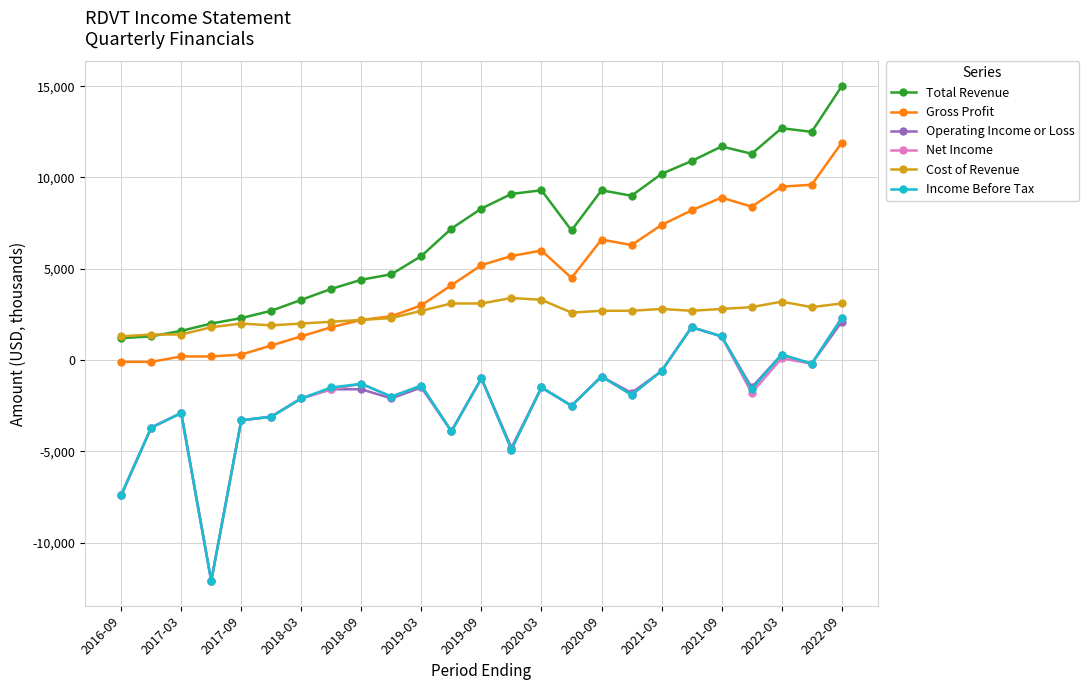

Which series has the largest total across all categories?

Total Revenue